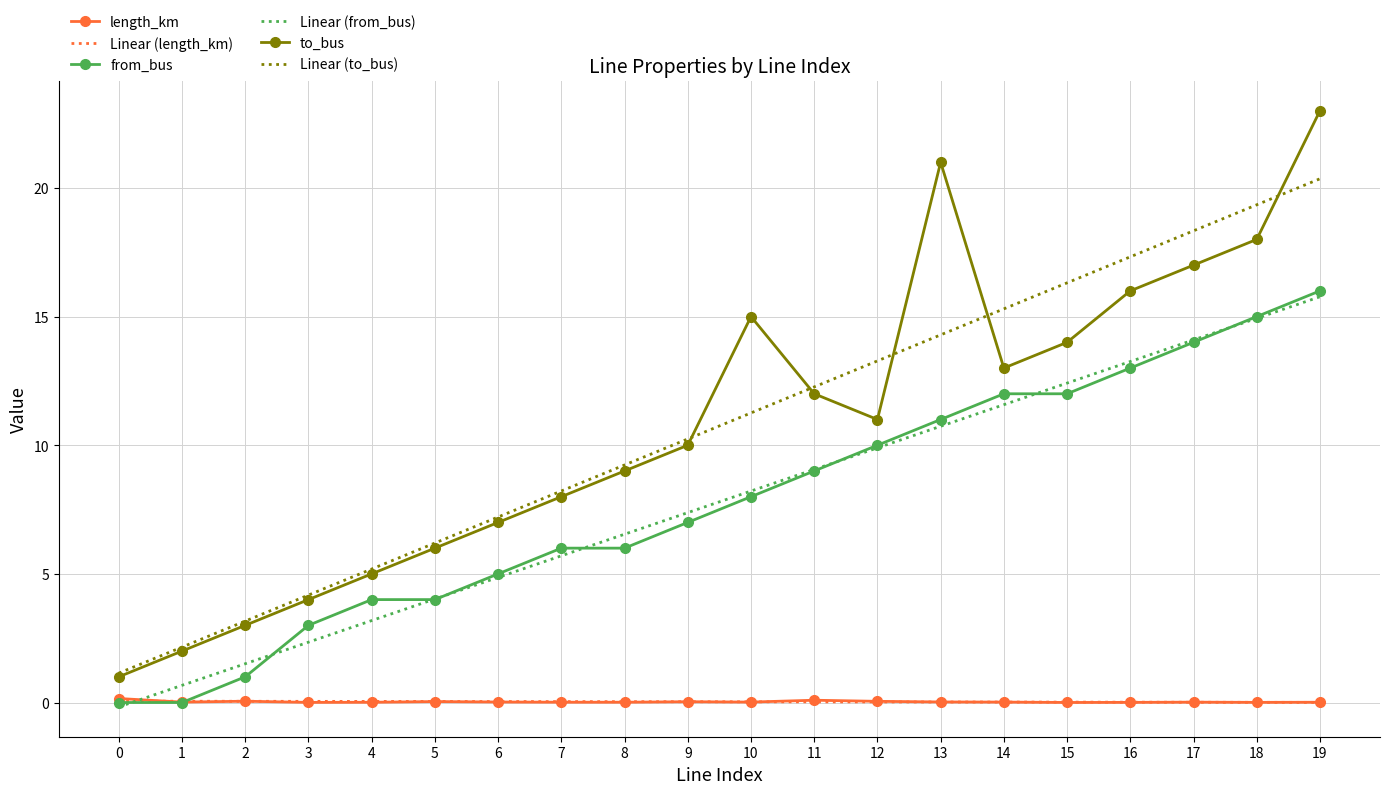

At which category is the sum across all series the highest?

19